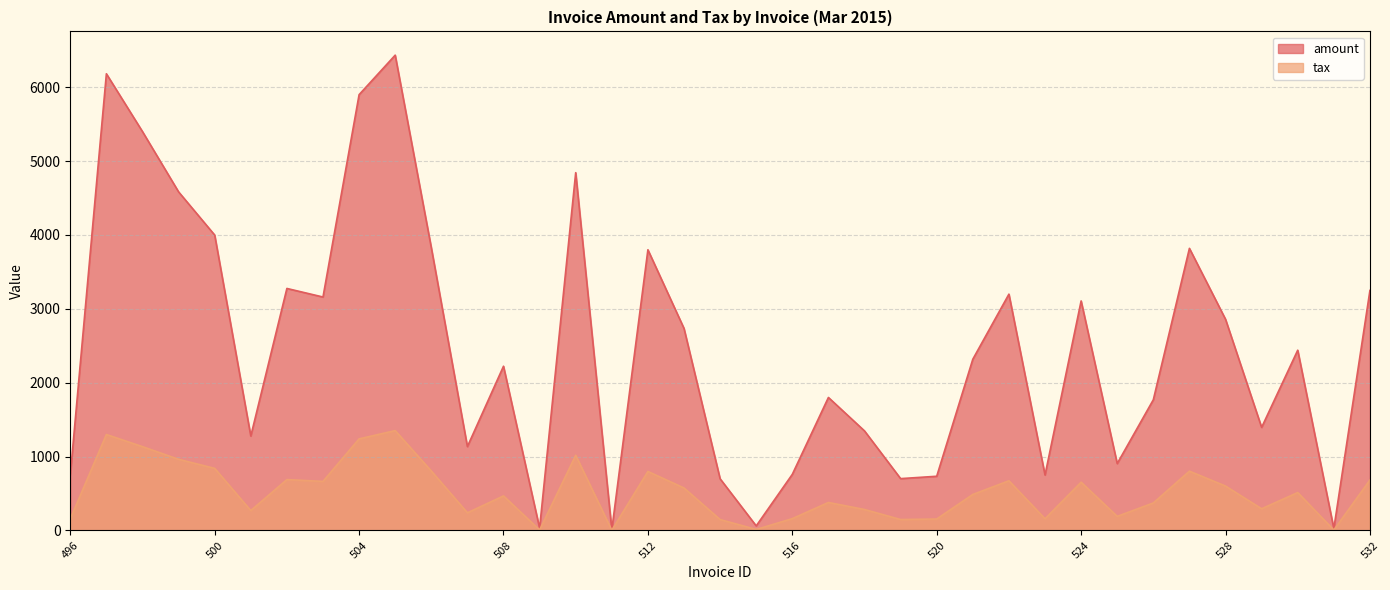

What is the value of the tax point at the 27th from the left?

671.8